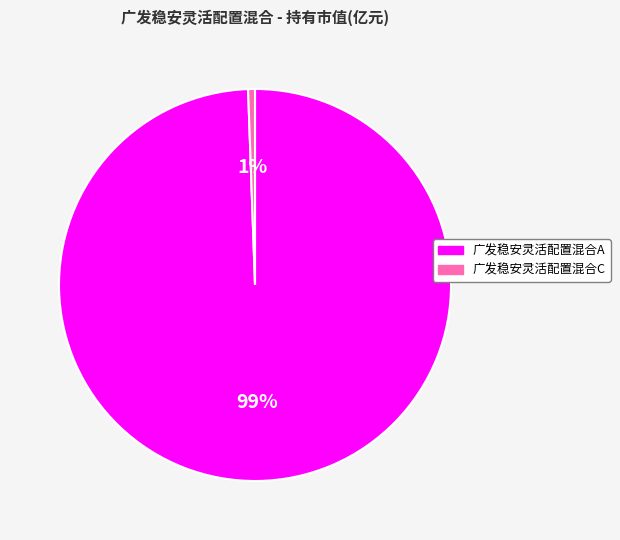

To the nearest percent, what percentage of the pie is 广发稳安灵活配置混合A?

99%